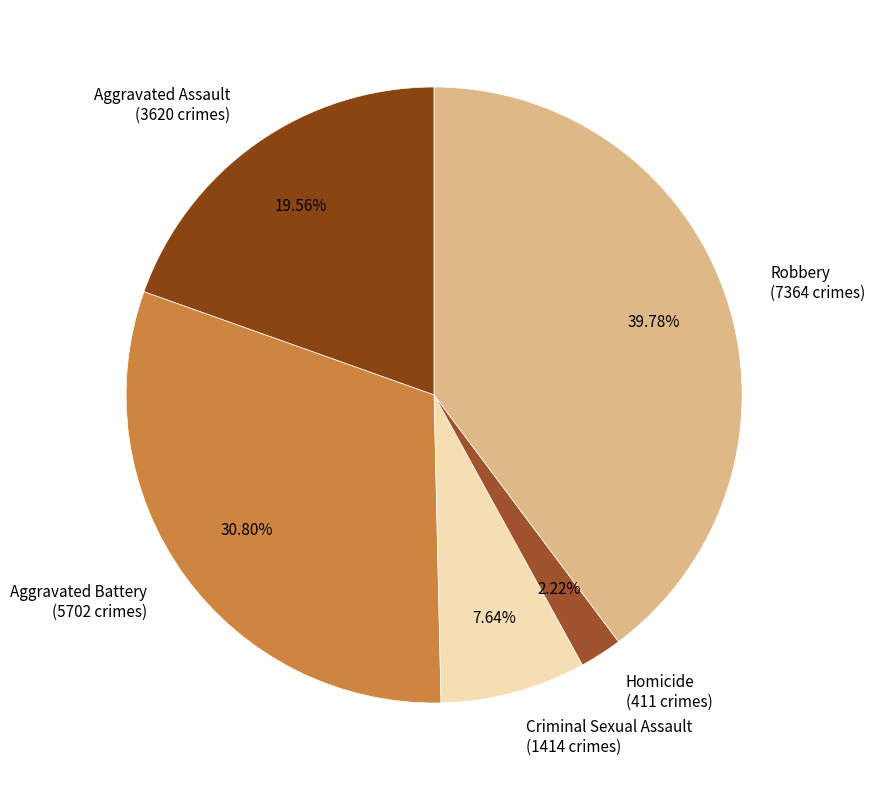

What is the largest slice in the pie chart?

Robbery